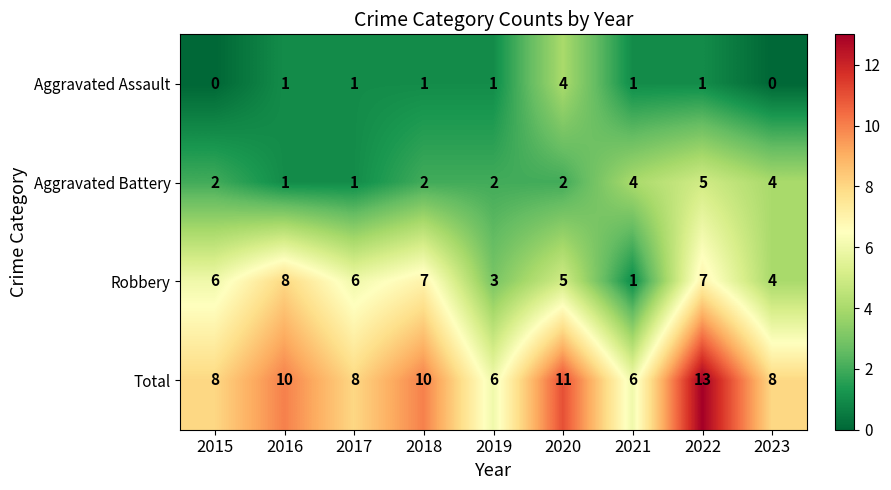

Which category has the highest value across all series?

2022